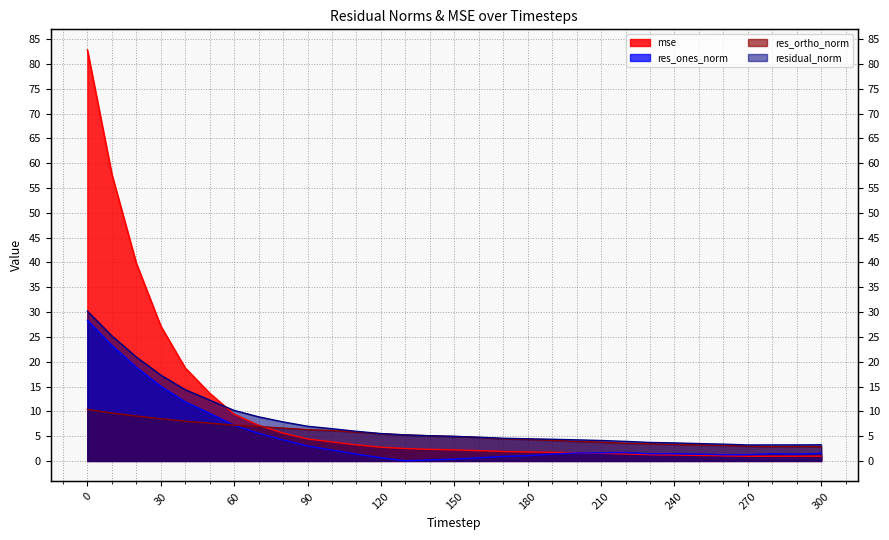

What is the approximate value of mse at 270?

0.9